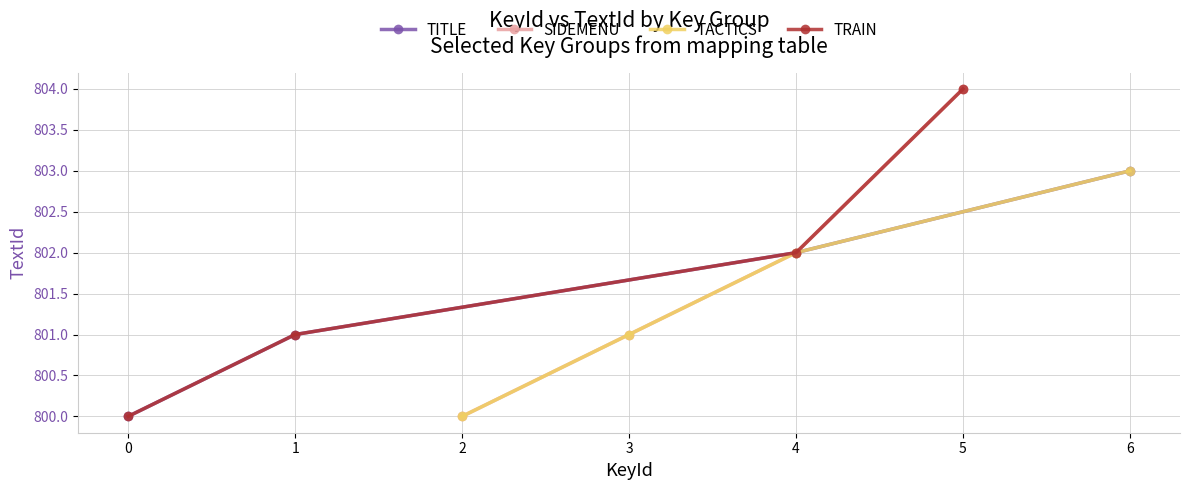

True or false: TITLE has a value of 802 at 4.

True